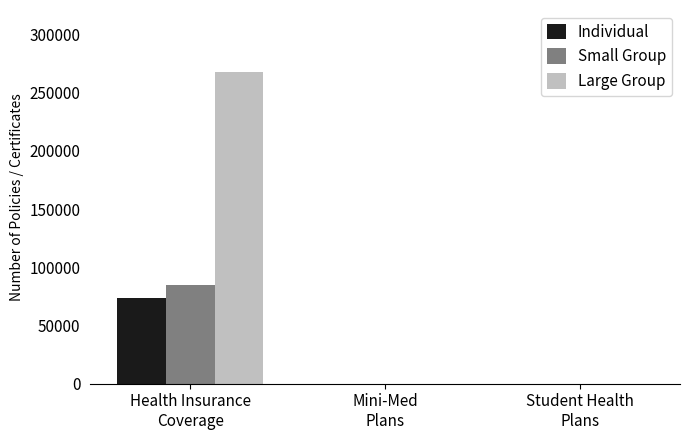

What is the maximum value for Individual?

73899